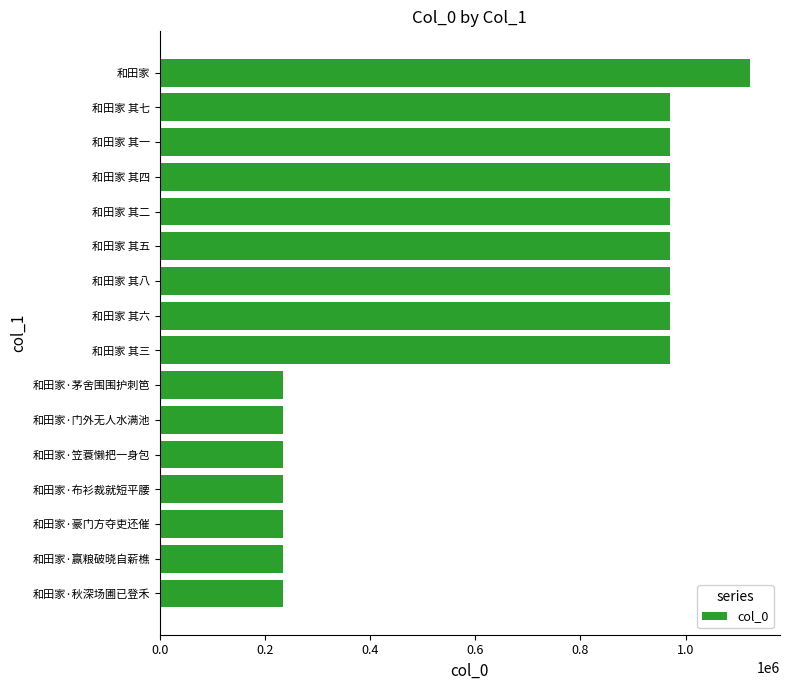

Between 和田家 and 和田家 其八, which is larger?

和田家